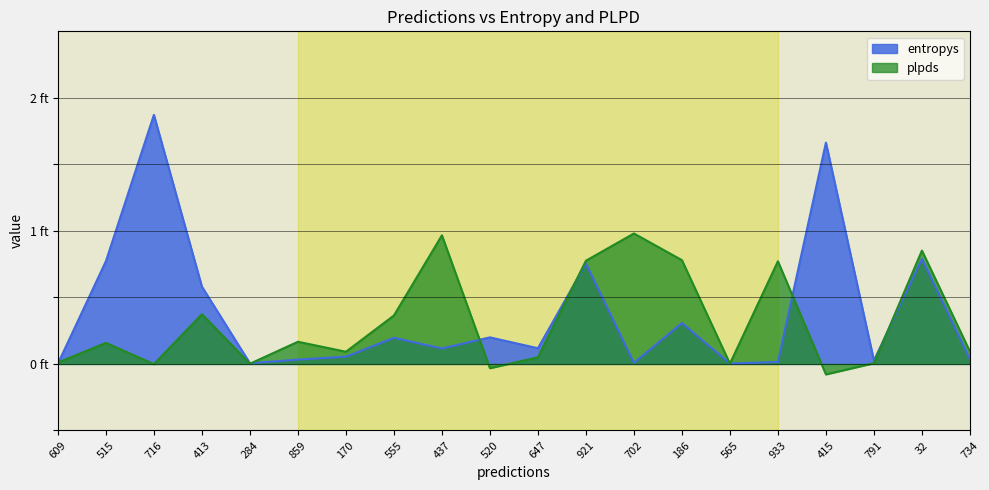

Which series changed the most between 520 and 791?

entropys